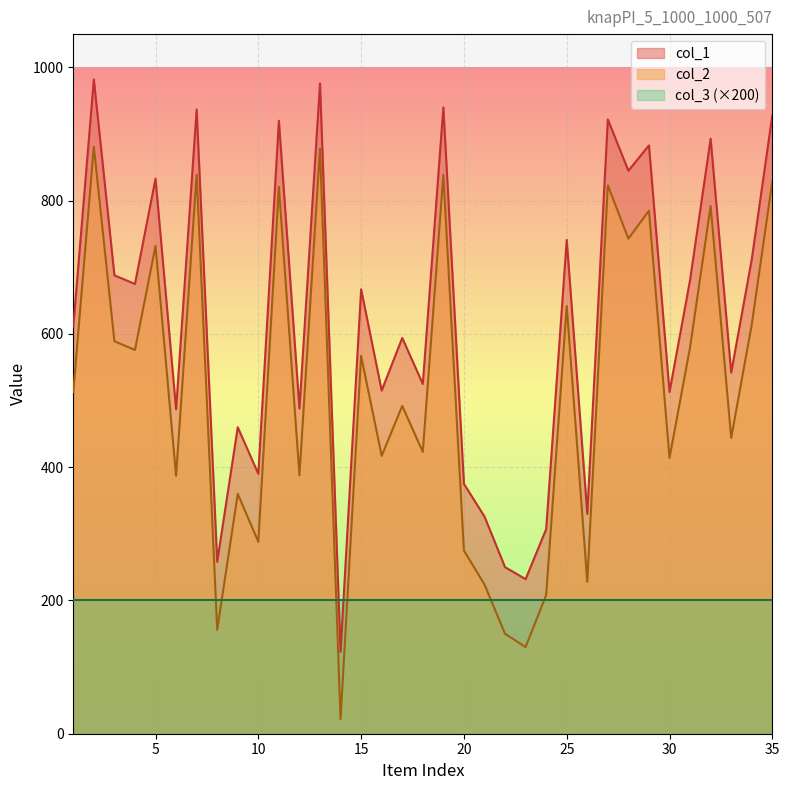

What is the average value of the col_1 series?

616